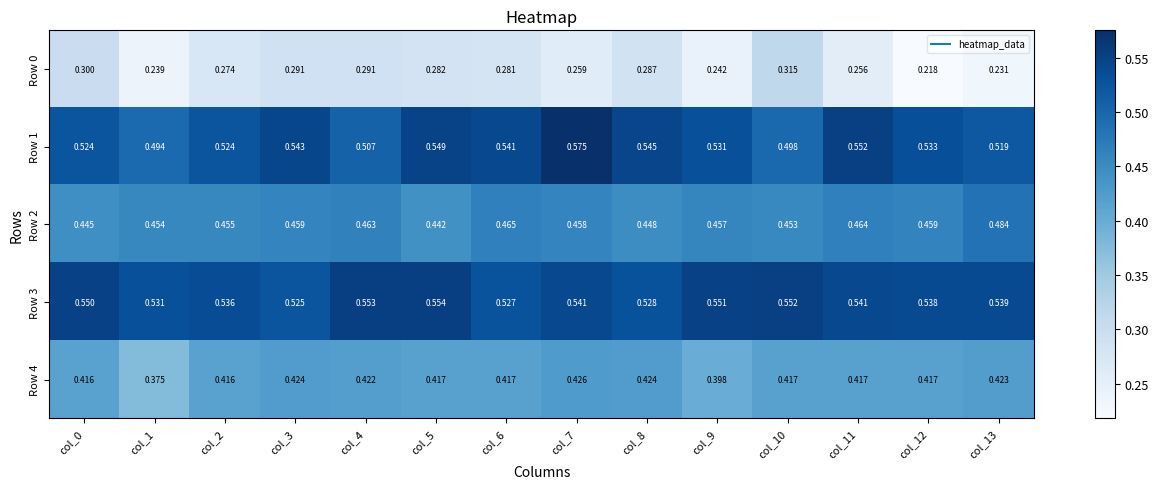

Is the value of Row 2 at col_10 greater than the value of Row 1 at col_12?

No